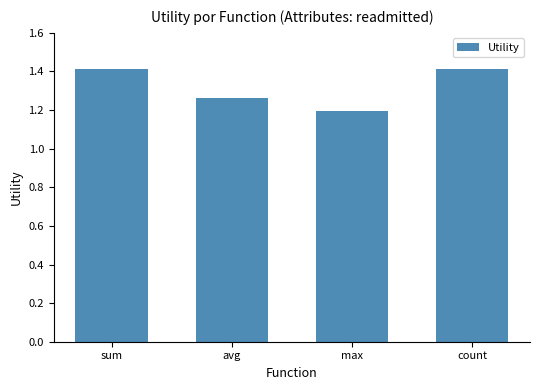

What position from the right is count?

1